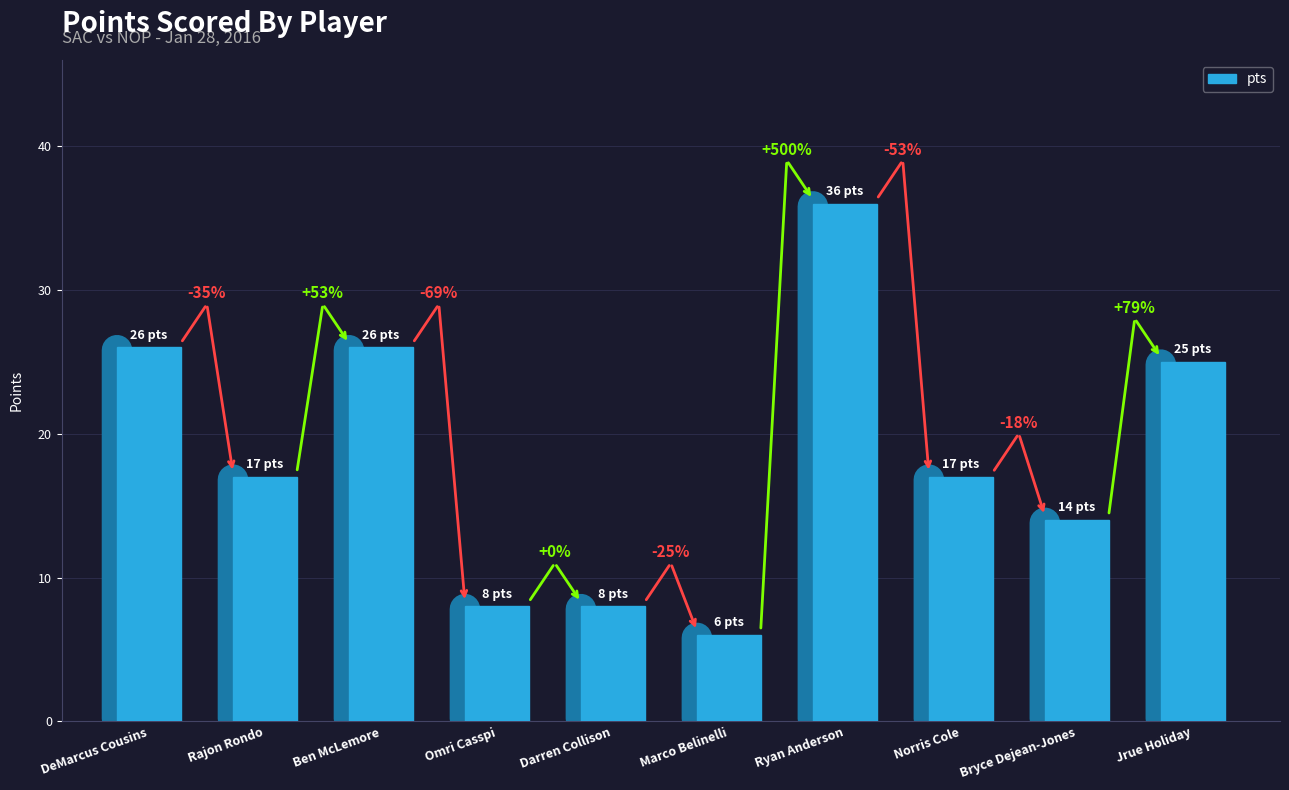

Does the chart contain stacked bars?

No